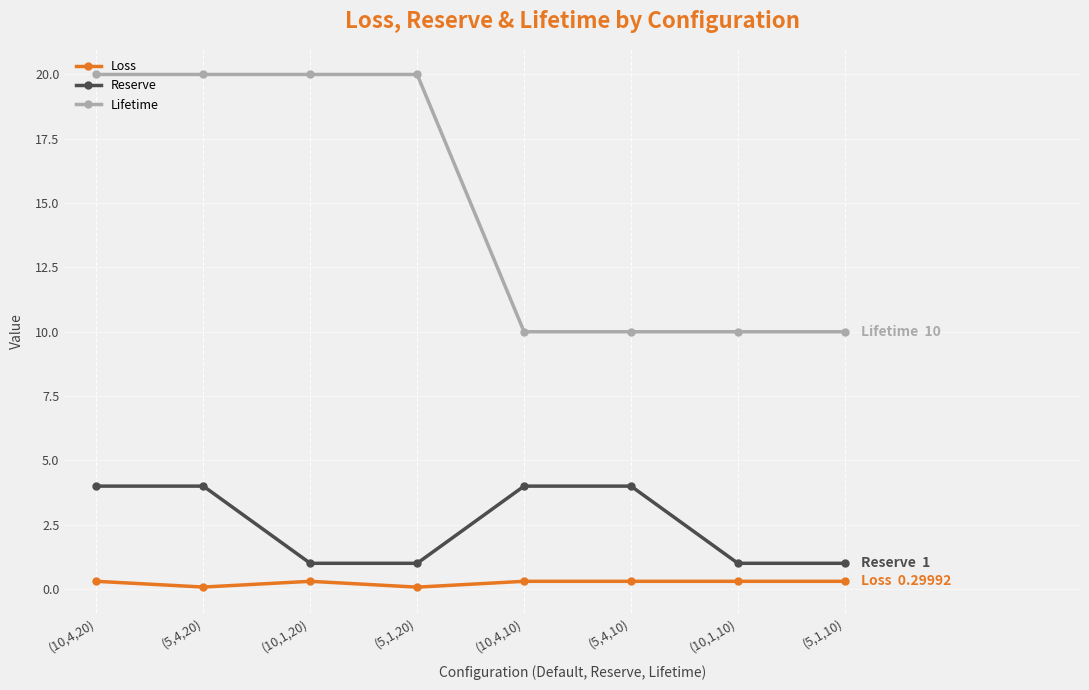

What are all the series names shown in the legend?

Loss, Reserve, Lifetime